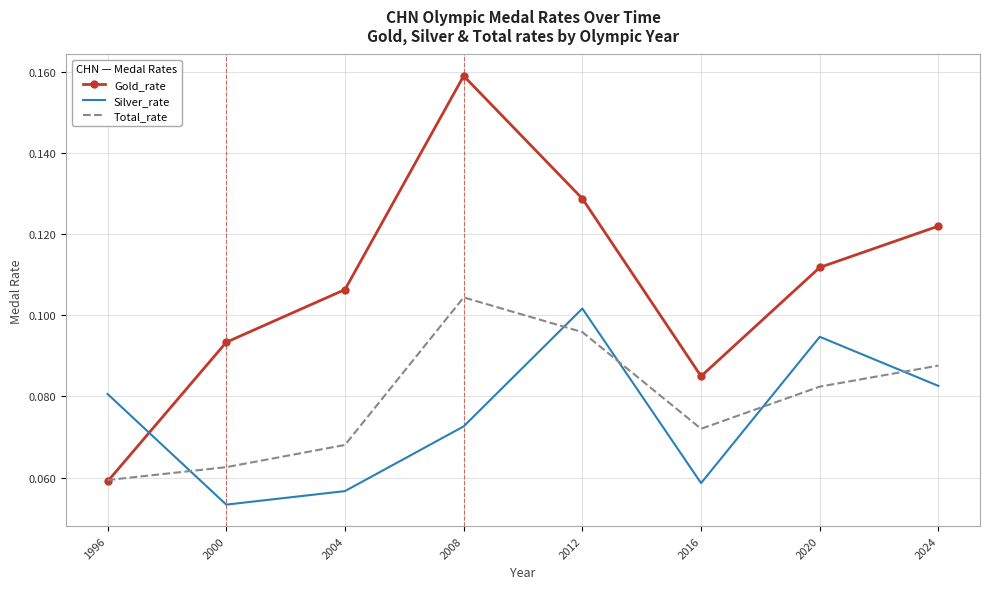

What are all the series names shown in the legend?

Gold_rate, Silver_rate, Total_rate